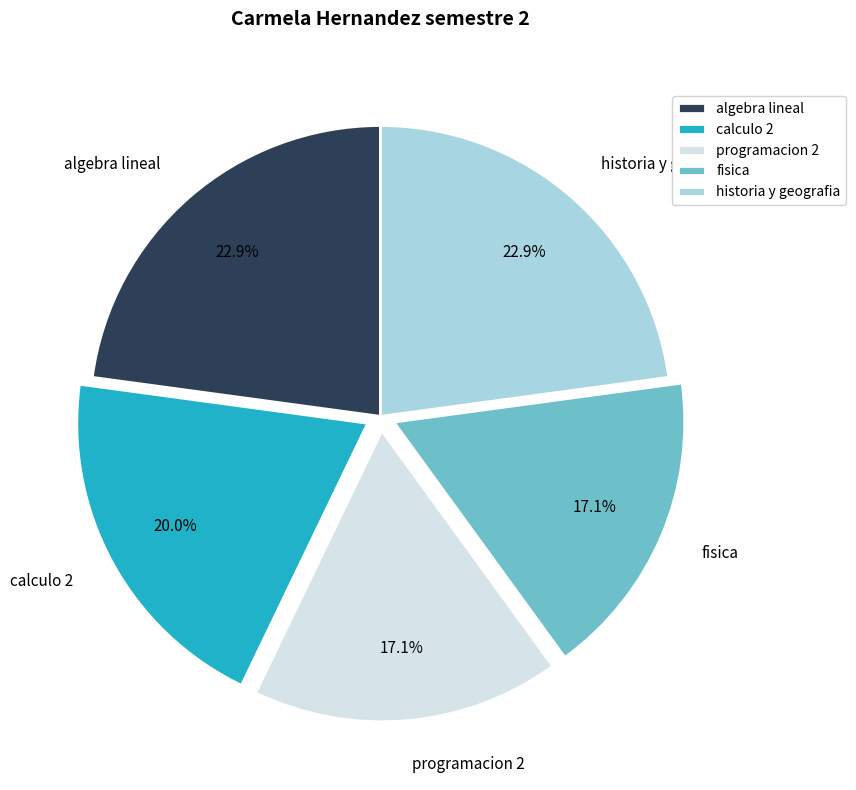

The historia y geografia slice represents 23% of the pie. True or false?

True